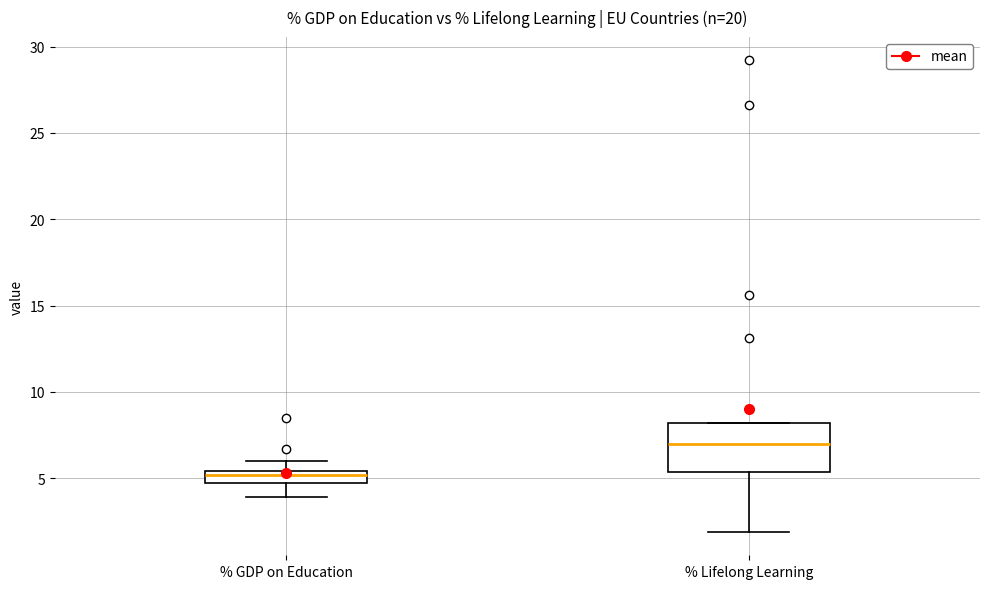

Comparing the boxes themselves (not the whiskers), which one is the tallest?

% Lifelong Learning